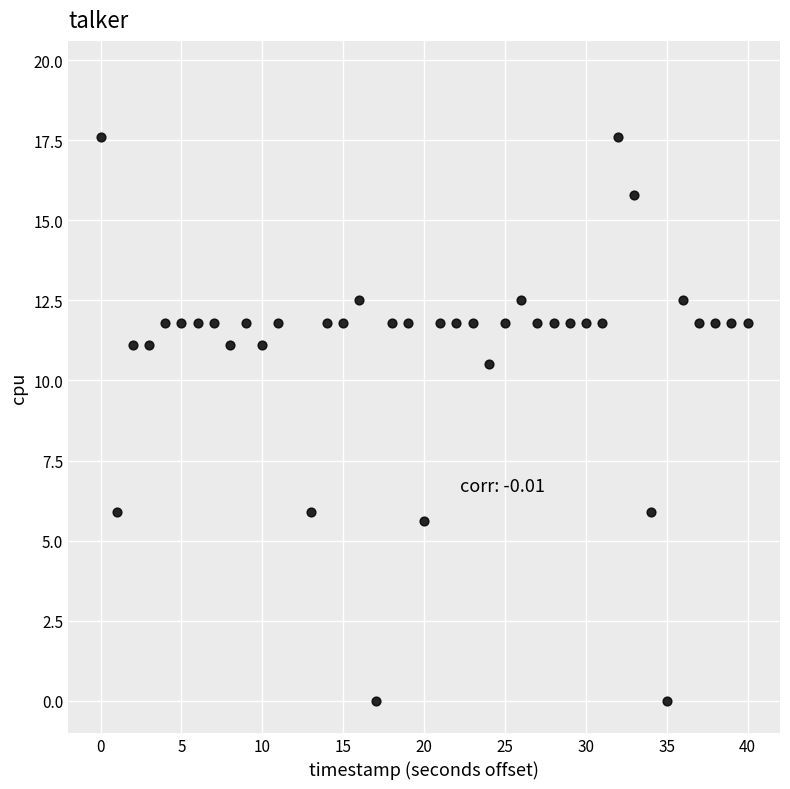

What is the range of Y values (max minus min)?

17.6